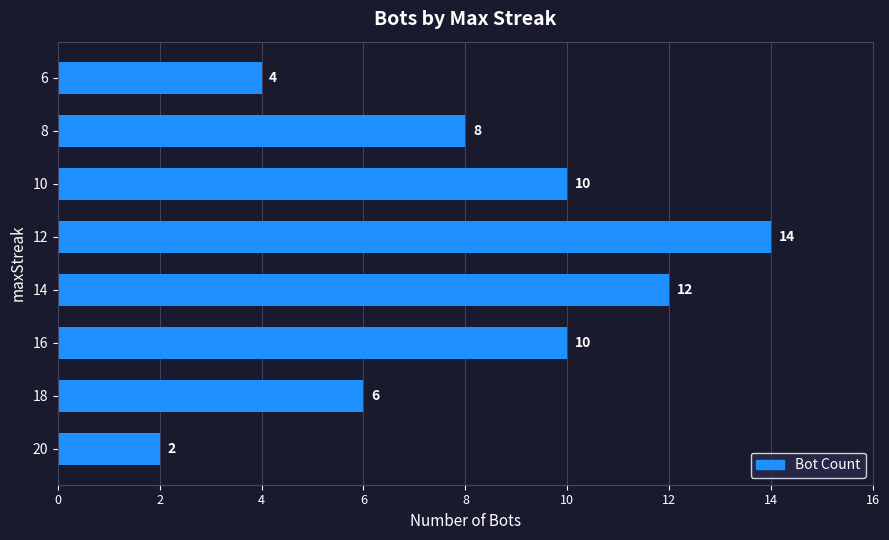

The value at 6 is 7. True or false?

False